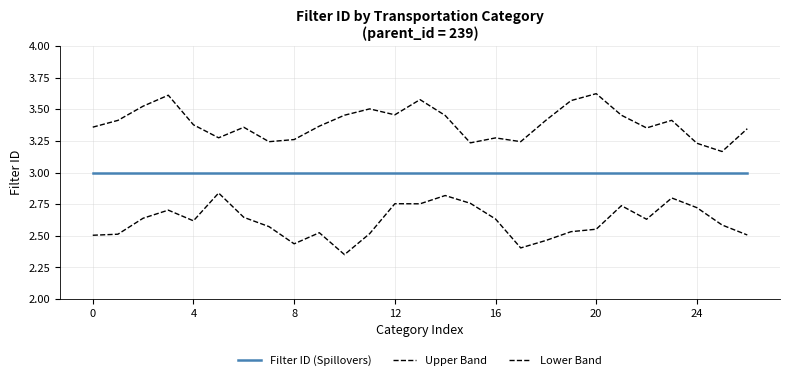

How many interior local peaks does the Lower Band series have?

7